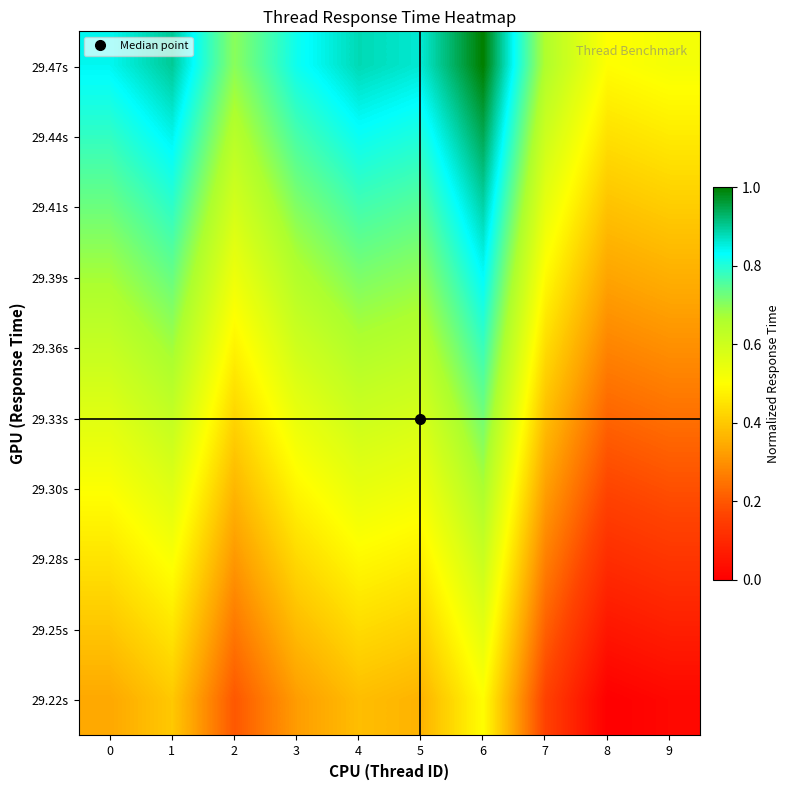

At 3, list the series in order from smallest to largest.

29.22s, 29.25s, 29.28s, 29.30s, 29.33s, 29.36s, 29.39s, 29.41s, 29.44s, 29.47s